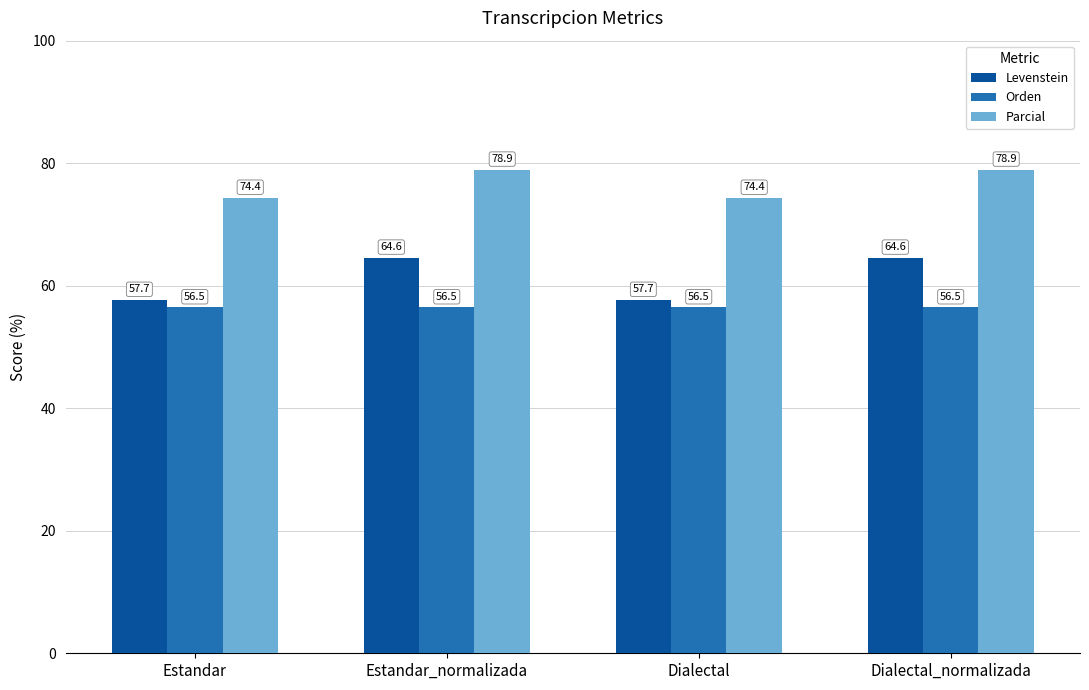

Reading left to right, what are all the values shown in this chart?

Levenstein: 57.7	64.6	57.7	64.6
Orden: 56.5	56.5	56.5	56.5
Parcial: 74.4	78.9	74.4	78.9